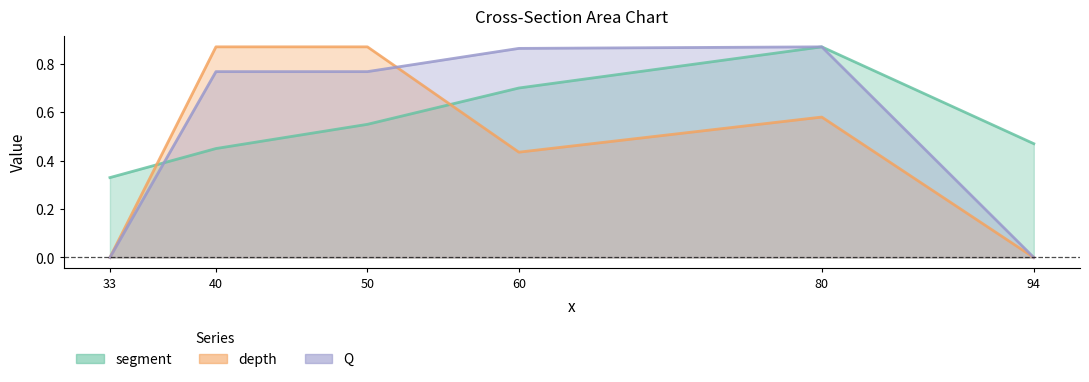

What is the total value across all series at 60?

2.0